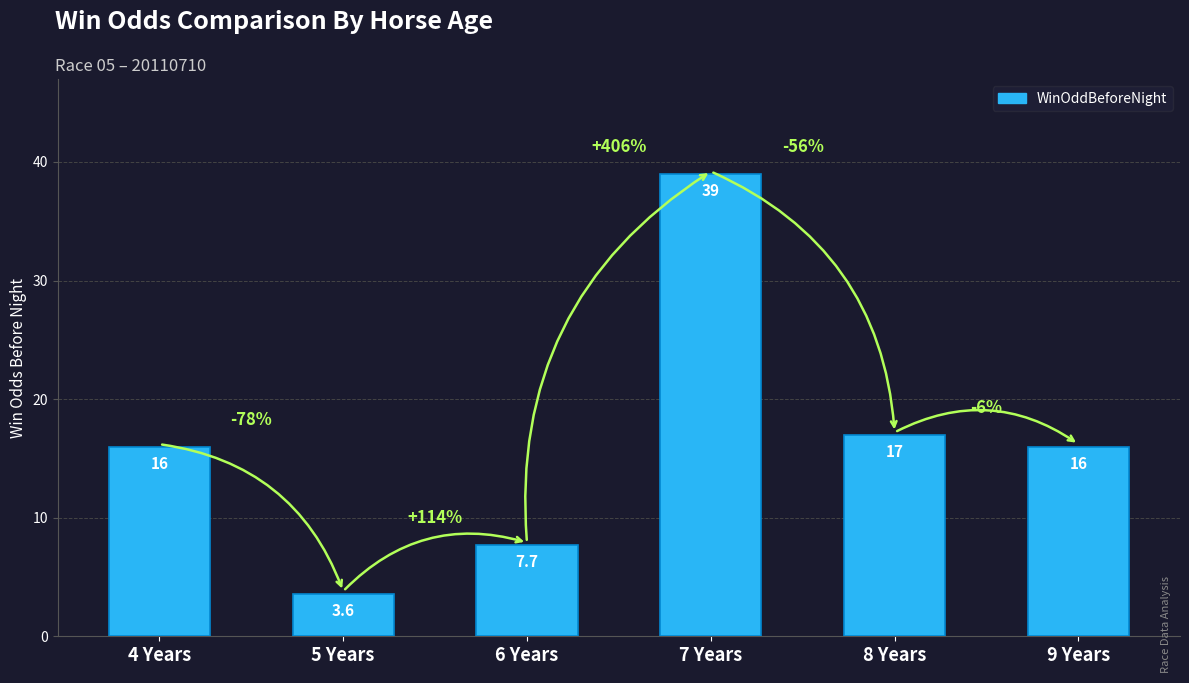

What is the label of the 1st bar from the right?

9 Years